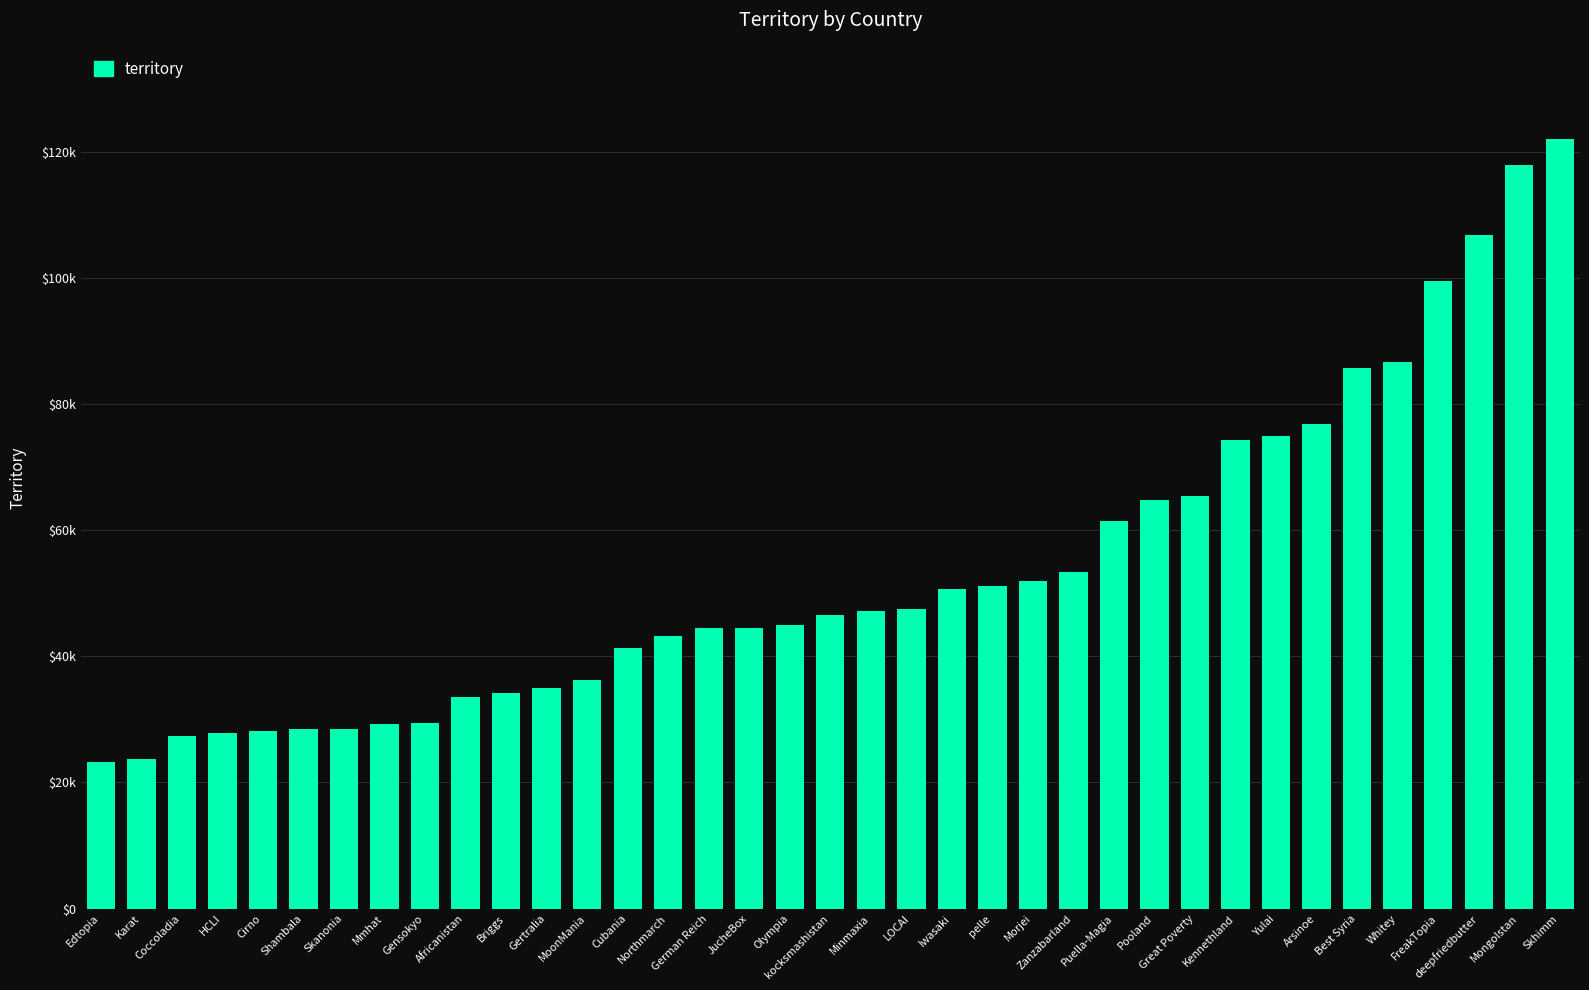

At which label does the data first exceed 46508?

Minmaxia